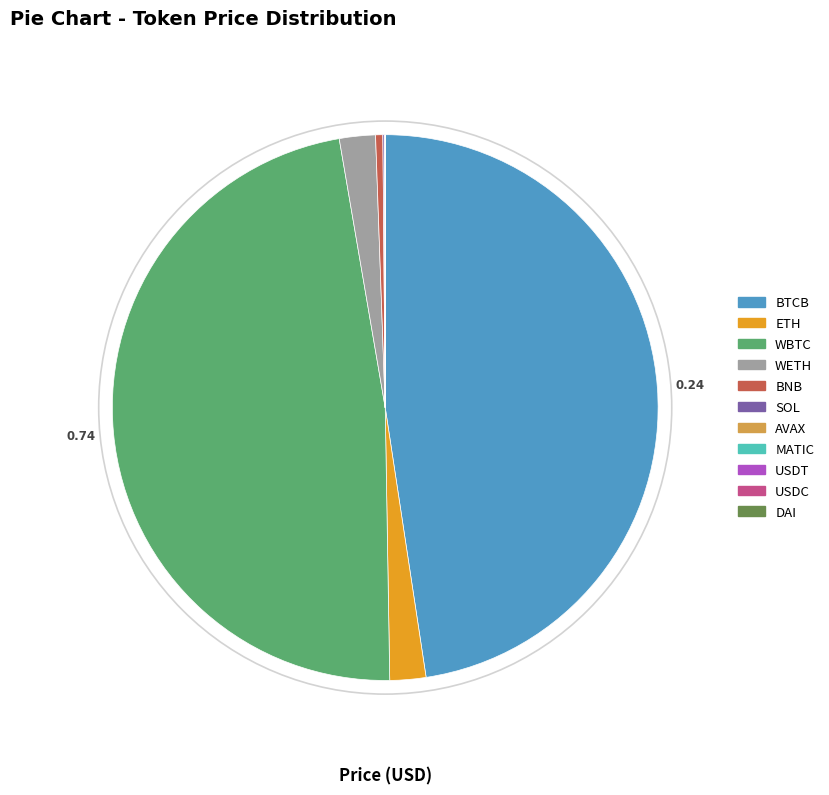

Is there a majority slice in this chart?

No